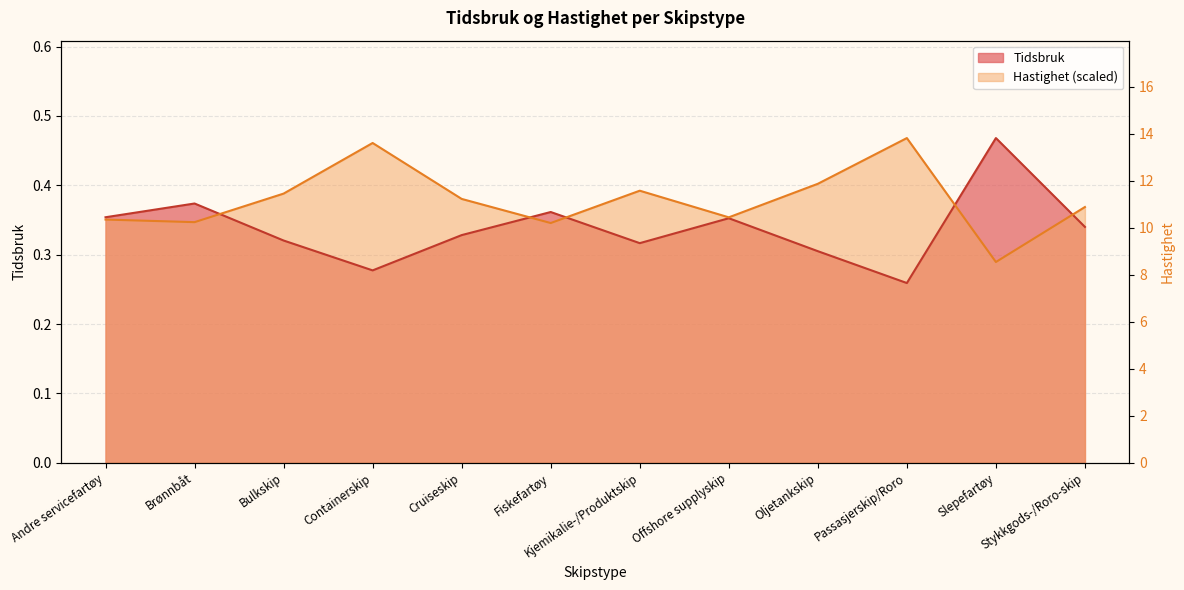

Rank the categories by Tidsbruk value from lowest to highest.

Passasjerskip/Roro, Containerskip, Oljetankskip, Kjemikalie-/Produktskip, Bulkskip, Cruiseskip, Stykkgods-/Roro-skip, Offshore supplyskip, Andre servicefartøy, Fiskefartøy, Brønnbåt, Slepefartøy